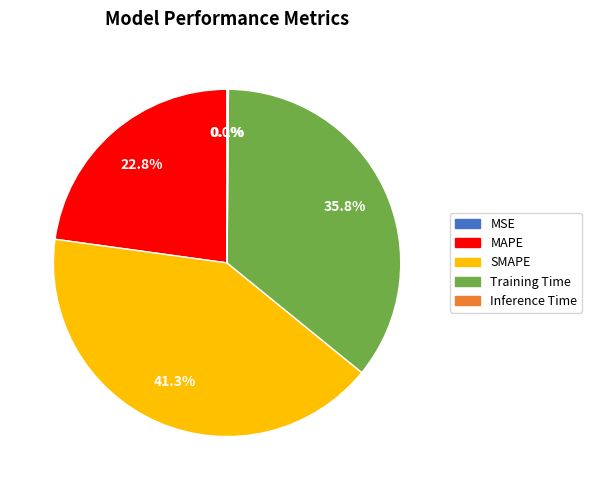

To the nearest percent, what percentage of the pie is Training Time?

36%